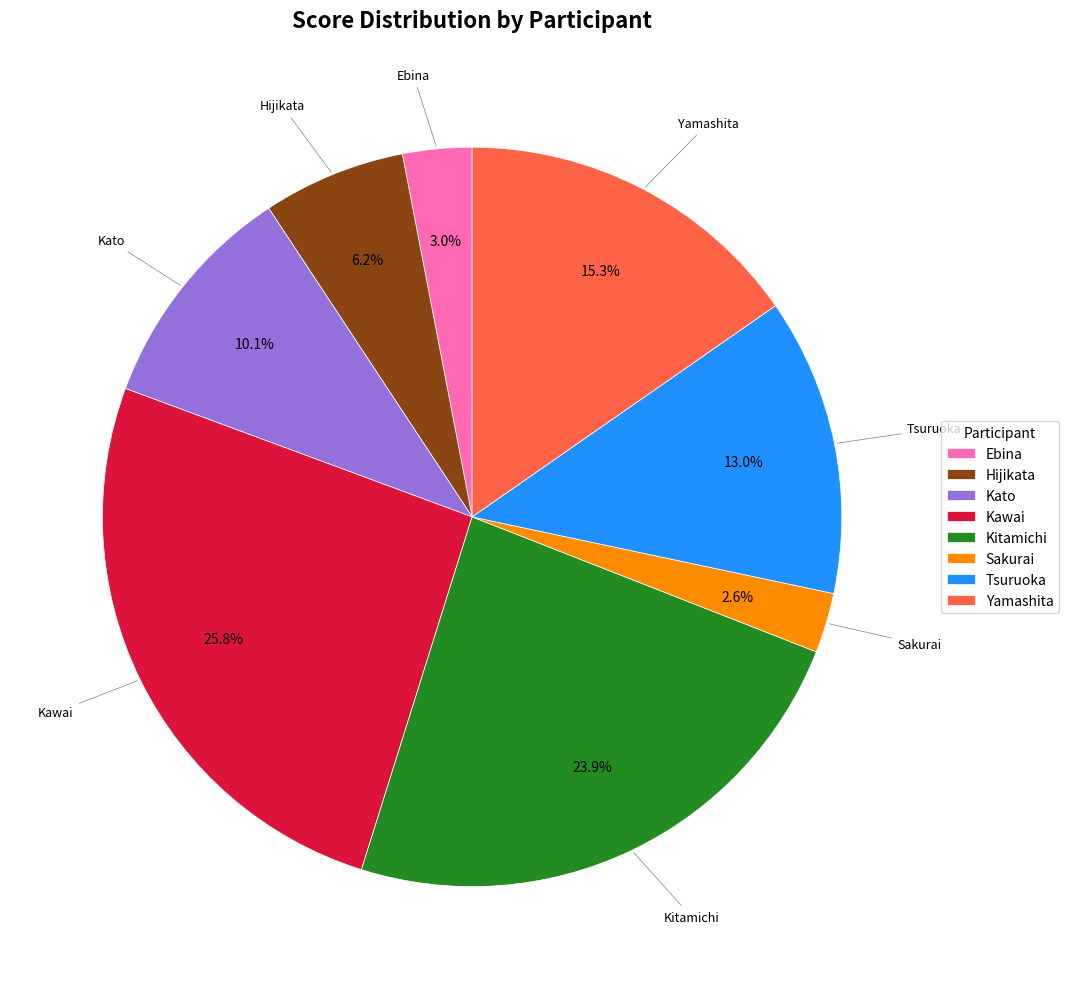

To the nearest percent, what percentage of the pie is Tsuruoka?

13%